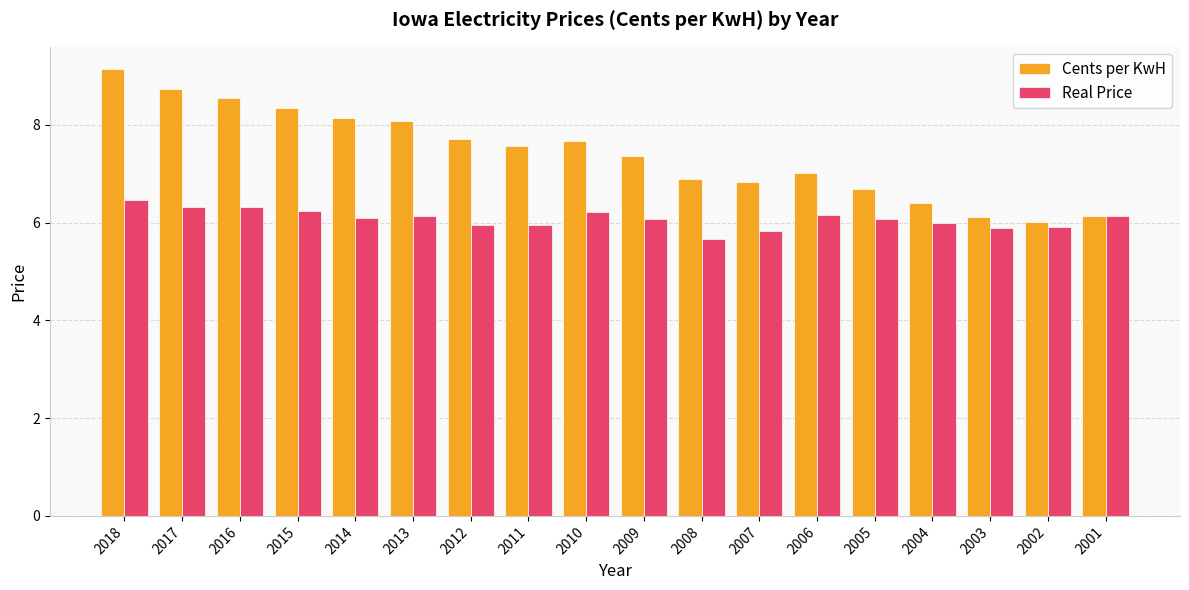

Which category has the lowest value in the Real Price series?

2008